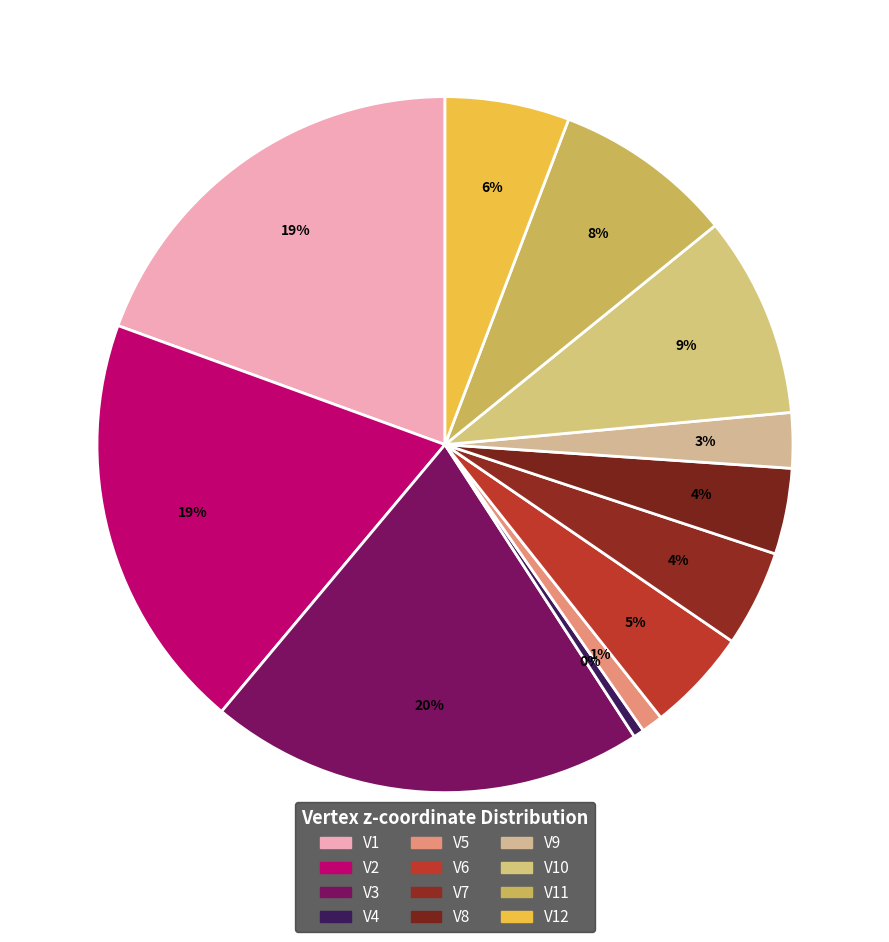

The V5 slice represents 1% of the pie. True or false?

True